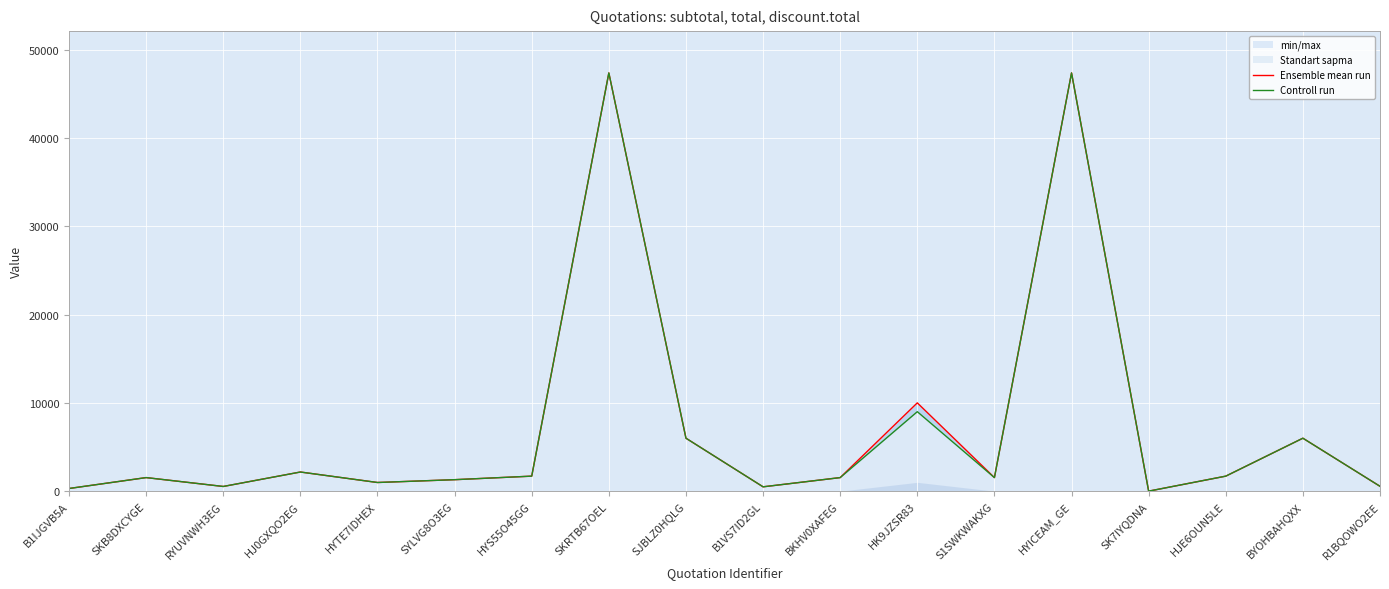

What is the average value of the Ensemble mean run series?

7280.8